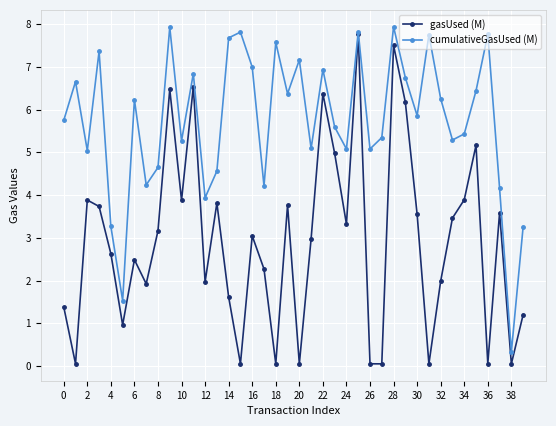

Which series has the largest range (max minus min)?

gasUsed (M)